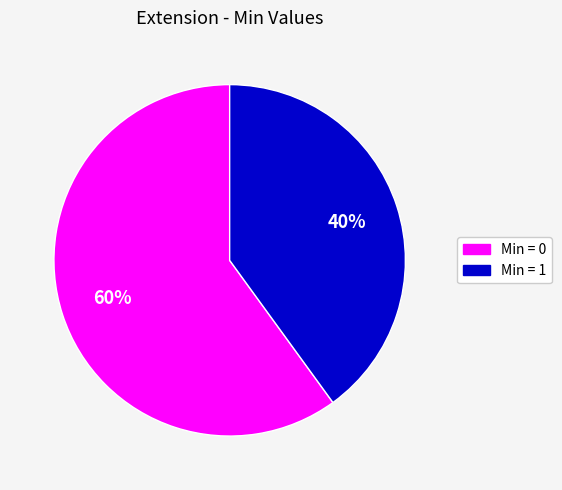

To the nearest percent, what is the difference between the largest and smallest slice percentages?

20%